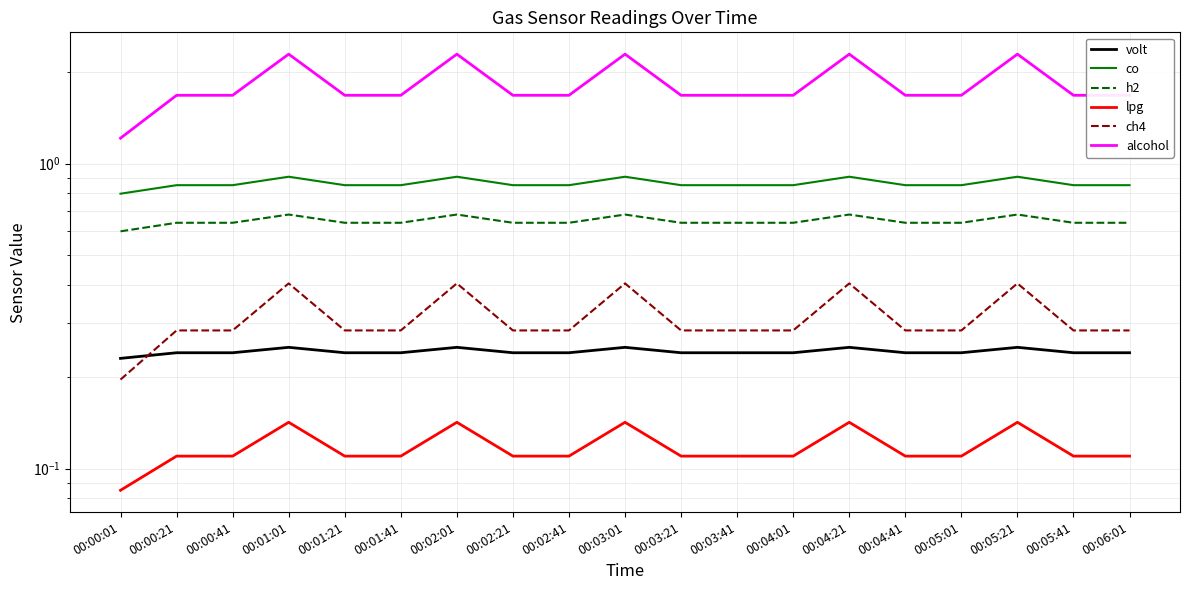

How many lines are shown in the chart?

6